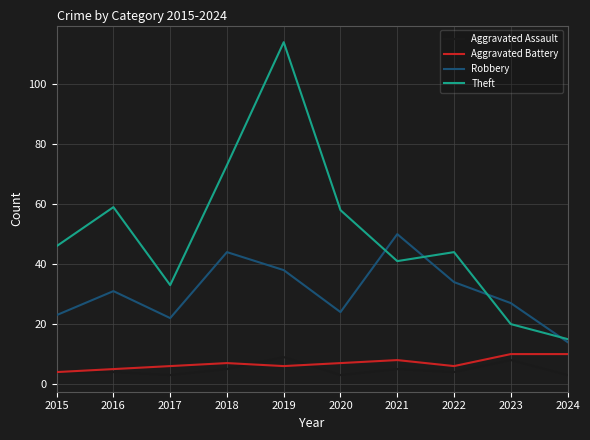

What value does the Theft series have at 2018, to the nearest 5?

75